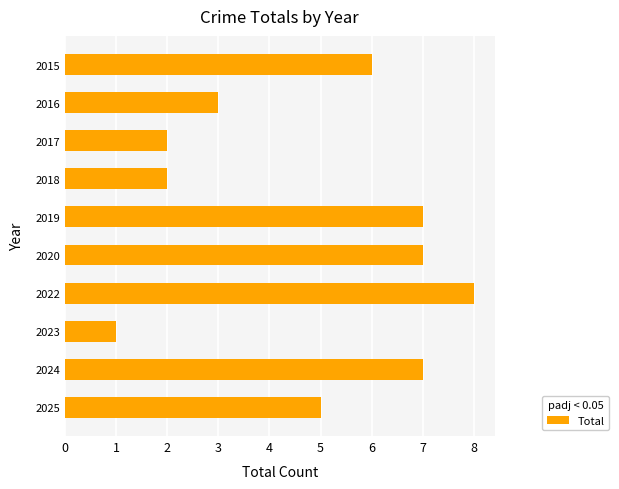

What is the difference between the second highest and minimum values?

6